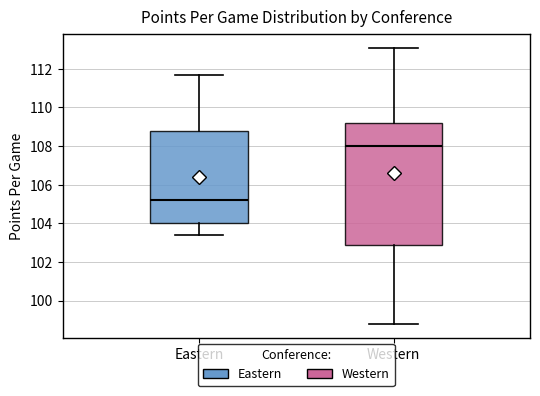

Reading left to right, transcribe this box plot: for each box, give where its median line is, the range the box spans, and where its two whiskers end, as read against the y-axis. The values are not printed on the chart, so give them approximately, as read against the axis.

Eastern: median 105.2, box 104.0 to 108.8, whiskers 103.4 to 111.8
Western: median 108.0, box 103.0 to 109.2, whiskers 98.8 to 113.2